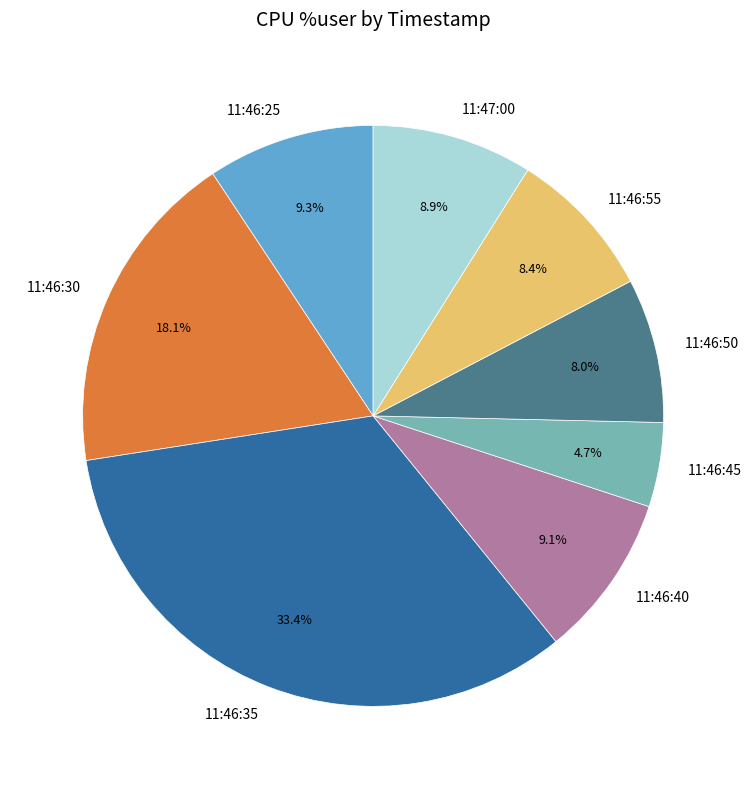

Does any single category account for the majority?

No